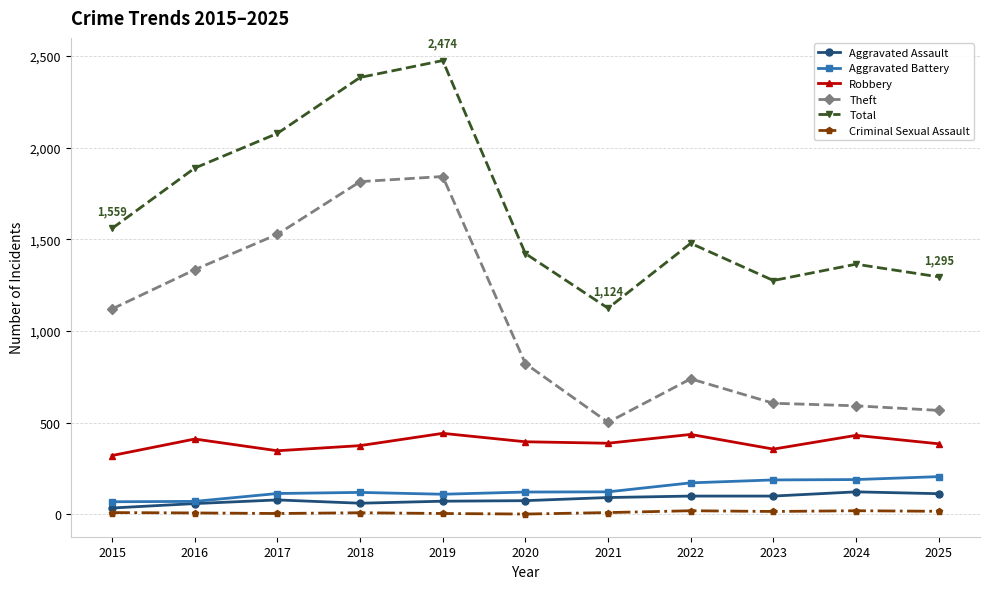

The Theft series shows 1334 at 2016. True or false?

True